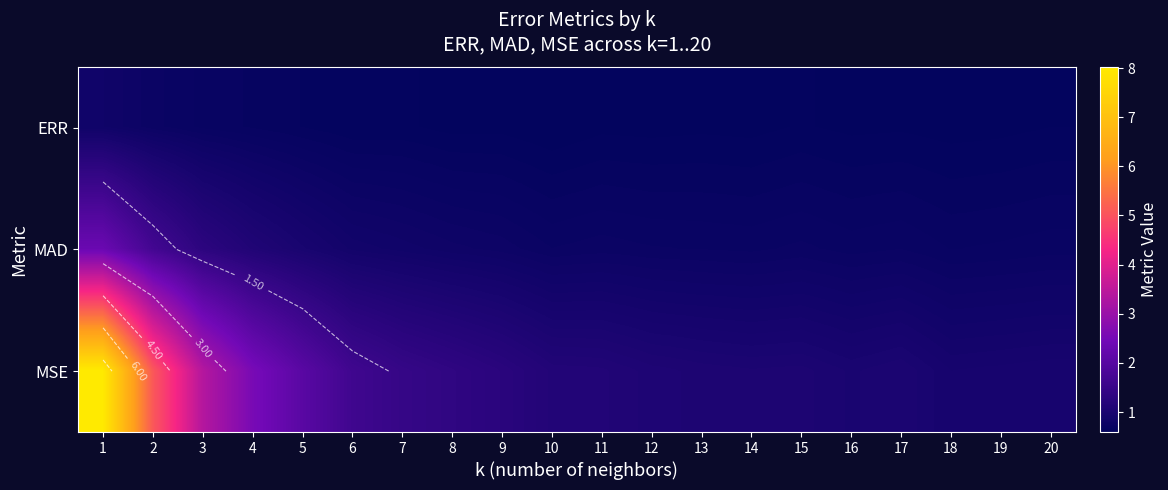

What is the smallest value displayed?

0.6